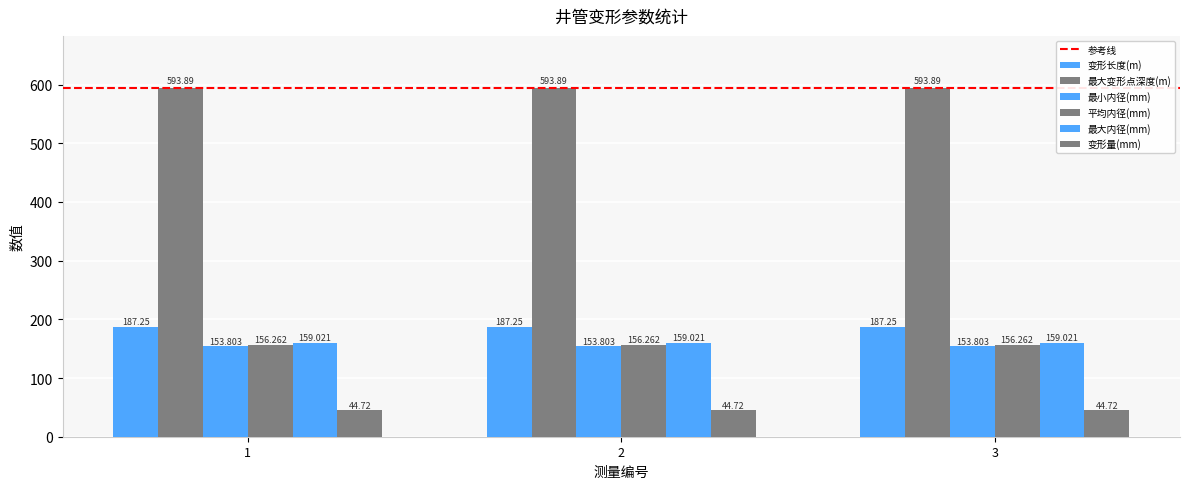

At which category is the sum across all series the highest?

1